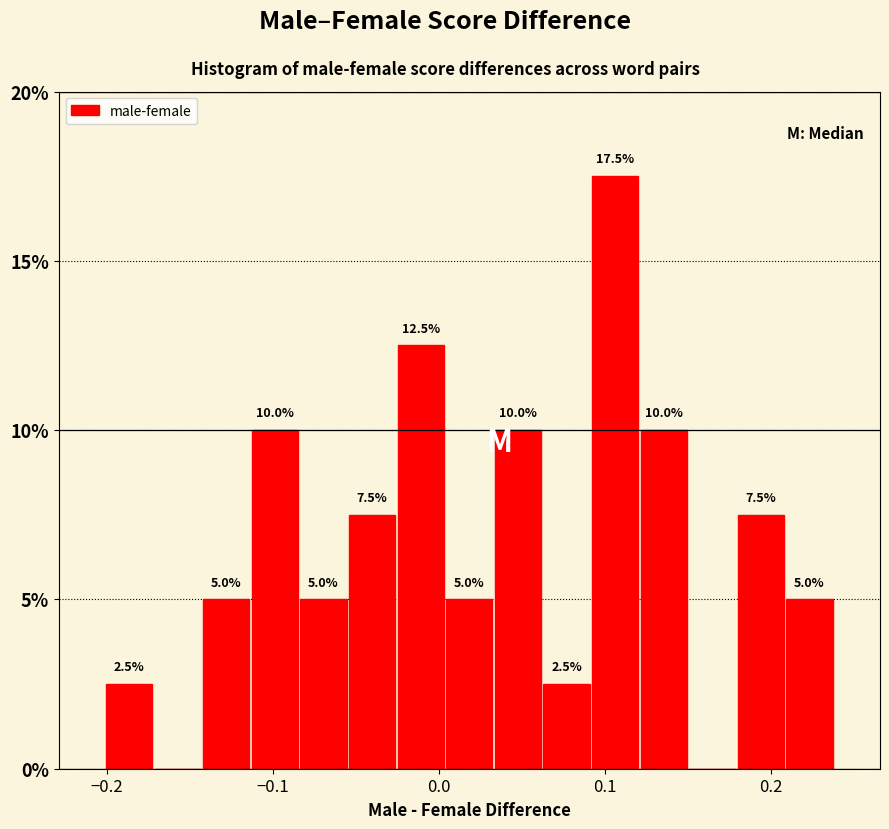

Around what value on the x-axis is the tallest bar? Give the approximate position of its centre, as read against the axis.

0.11